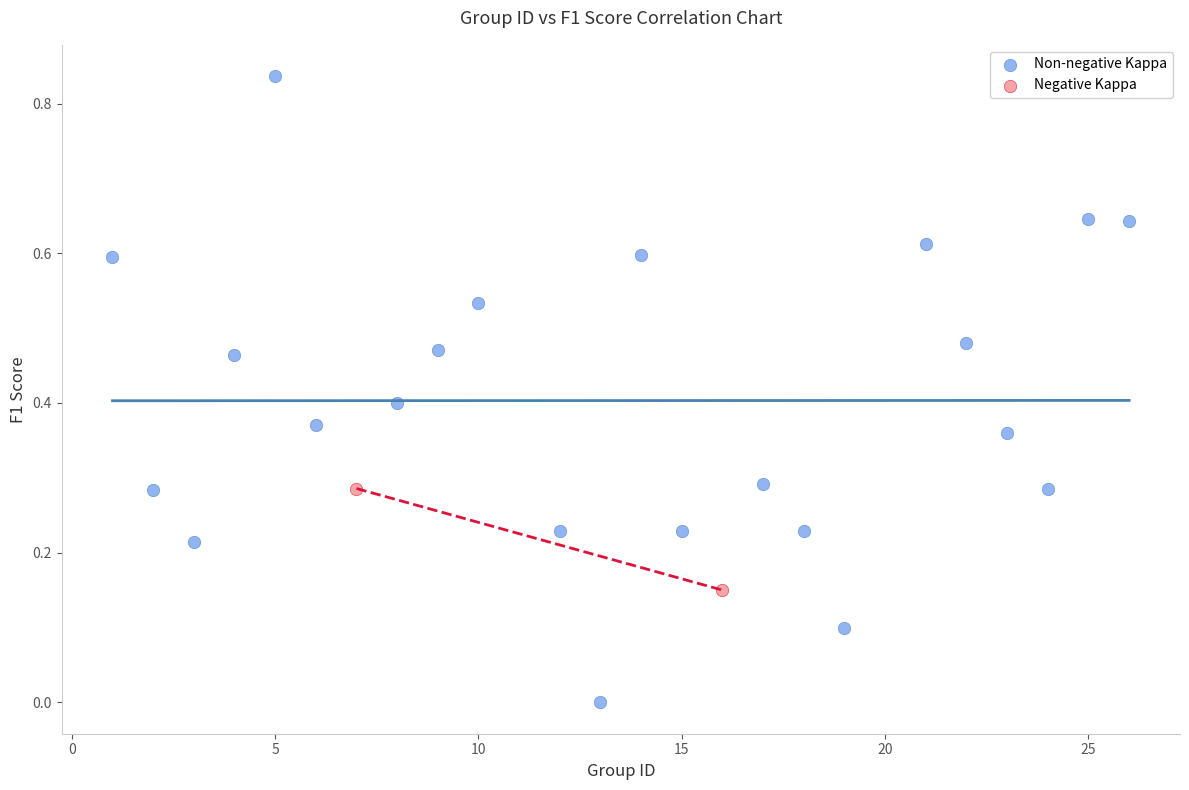

Which series contains the highest Y value?

Non-negative Kappa